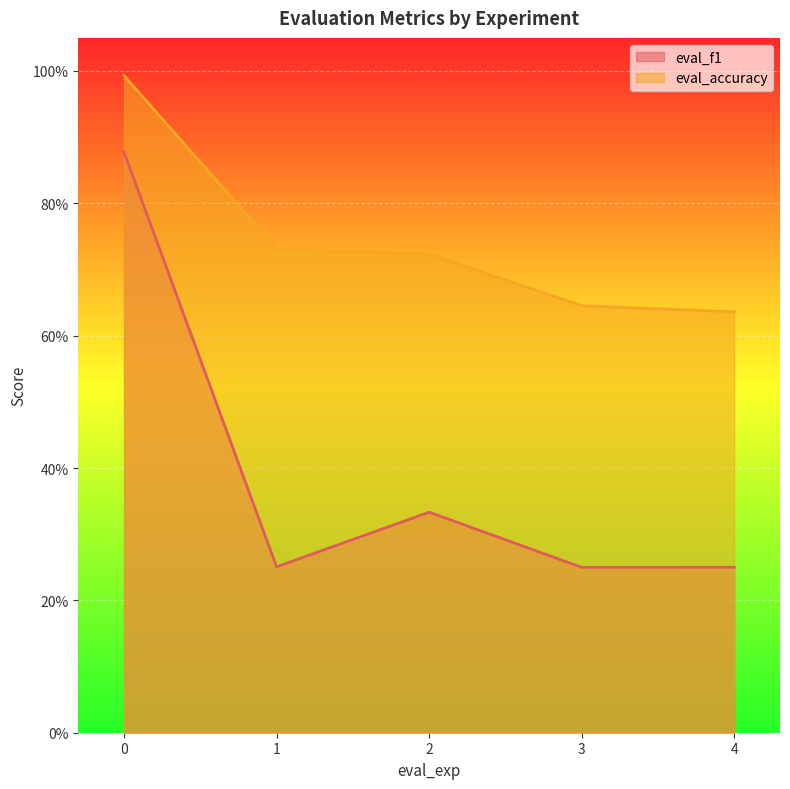

Rank the categories by eval_accuracy value from highest to lowest.

0, 1, 2, 3, 4